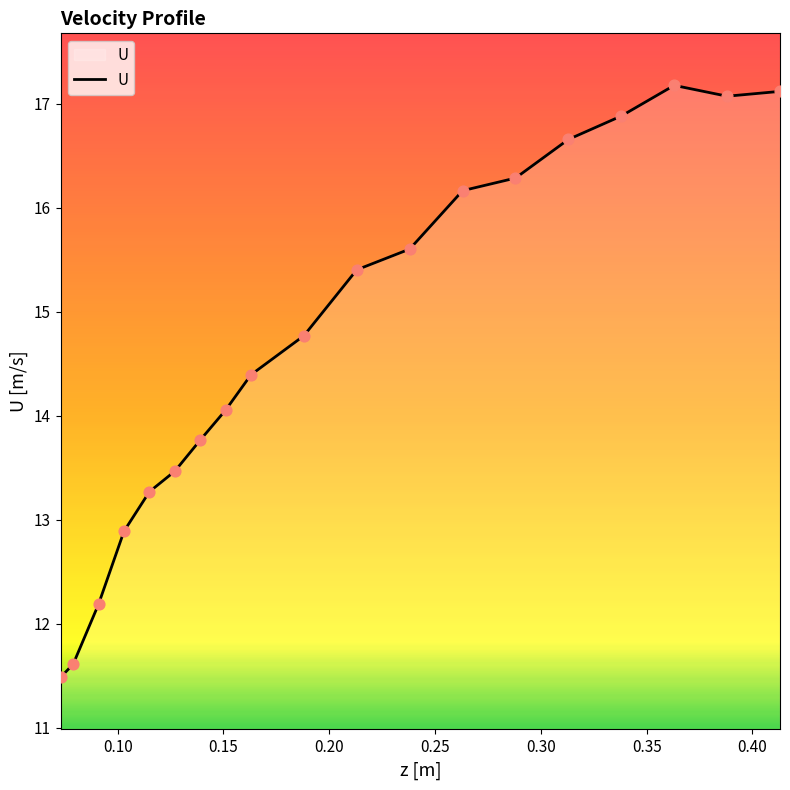

What is the smallest value displayed?

11.5